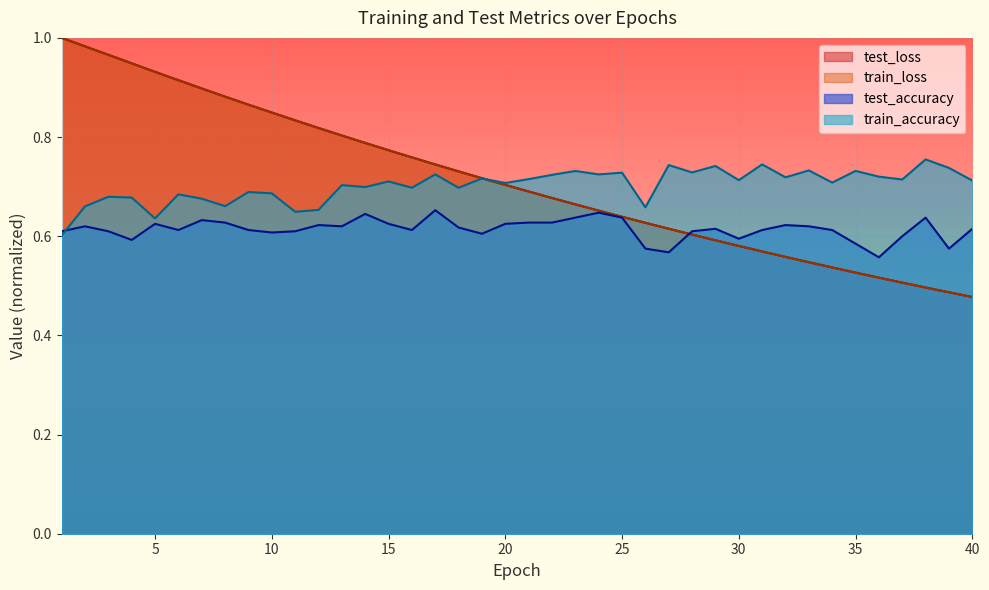

True or false: test_loss and train_accuracy cross at least once.

True